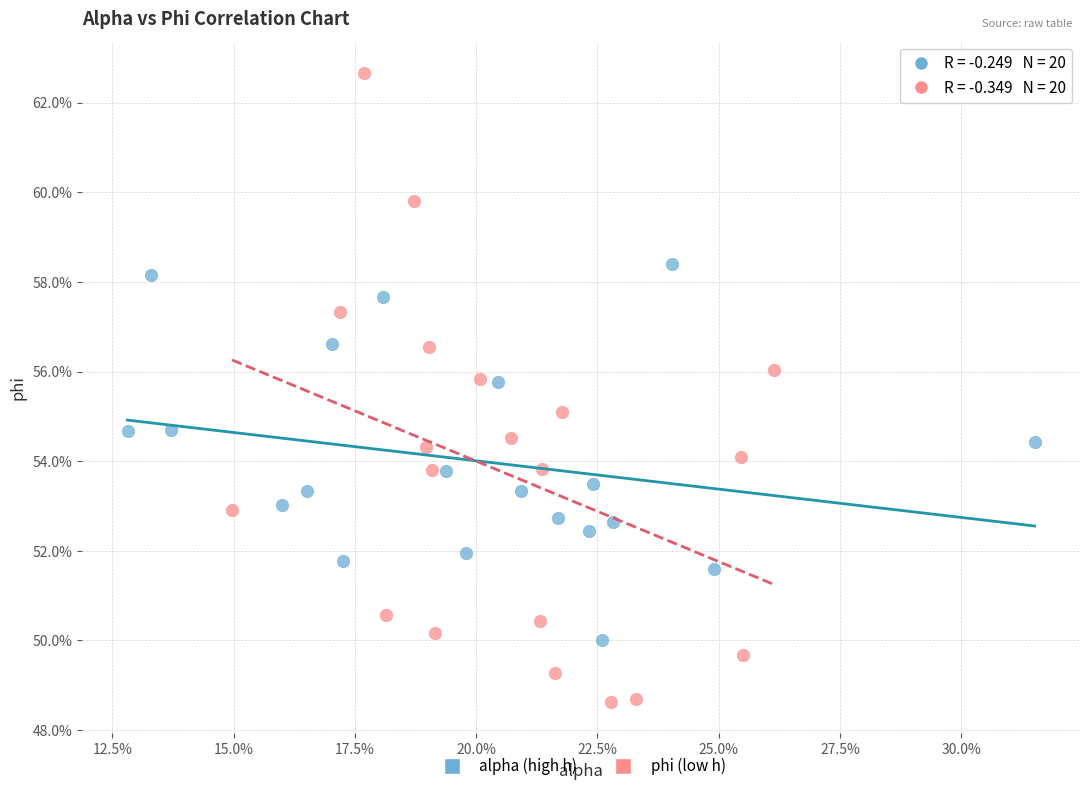

Which series reaches the minimum Y coordinate?

phi (low h)